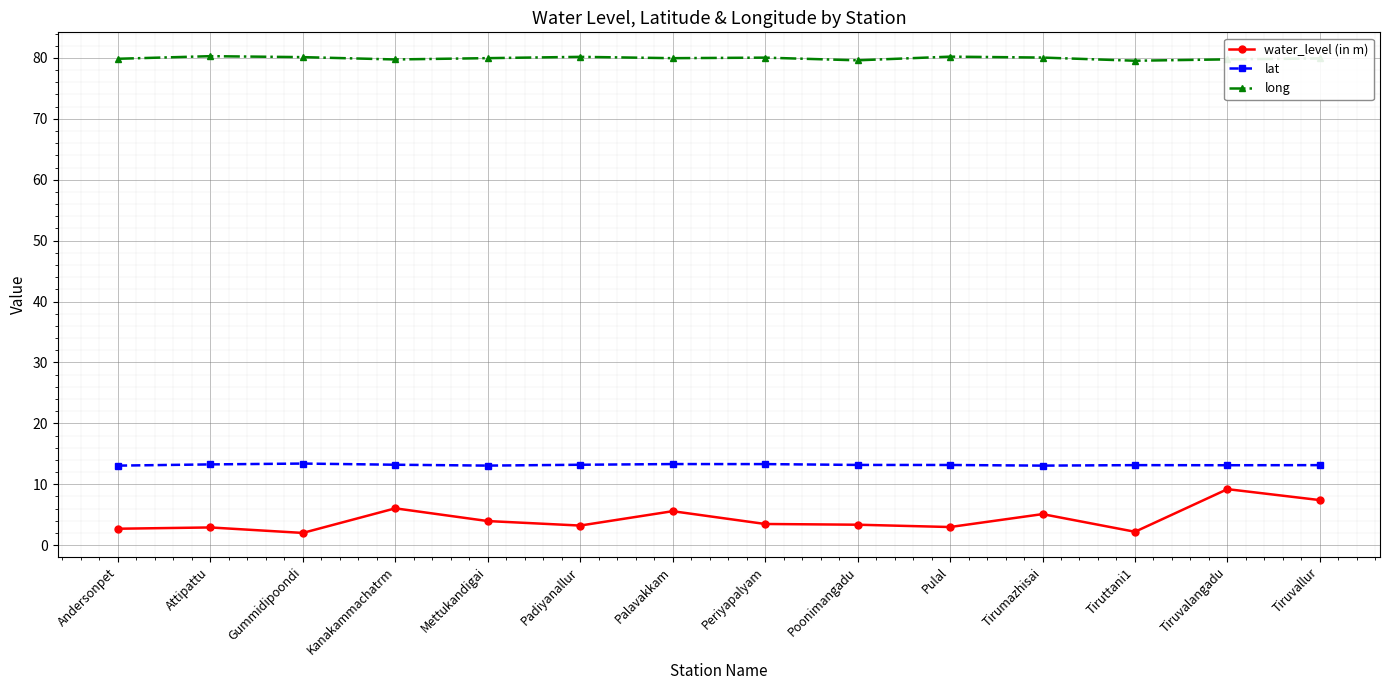

What is the difference between the highest and lowest values at Attipattu?

77.4